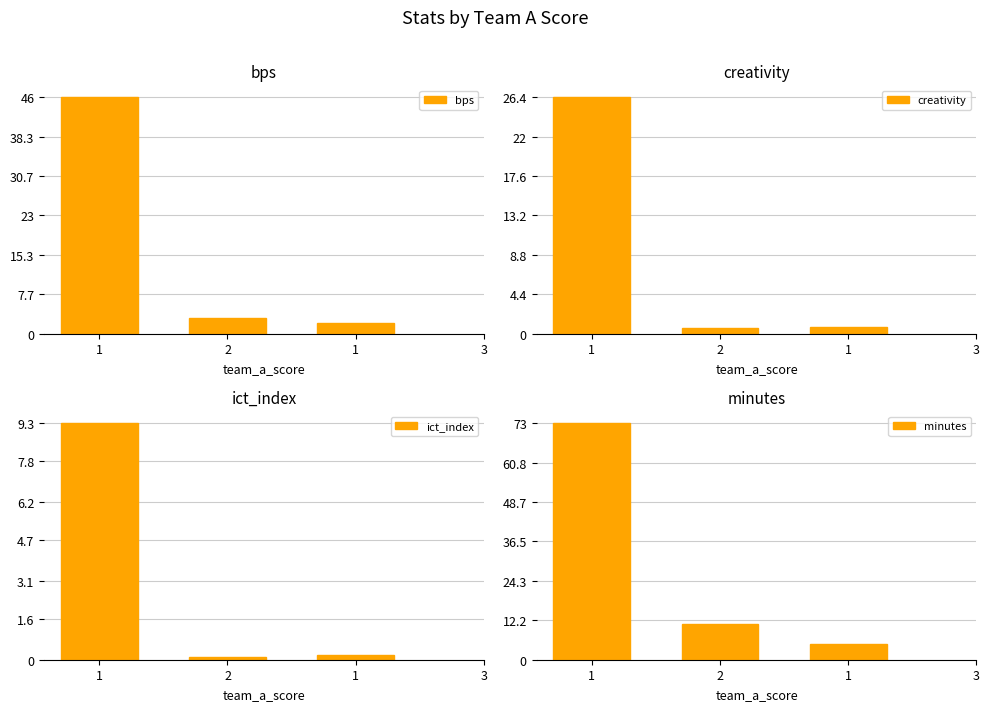

What is the maximum value shown in the chart?

73.0